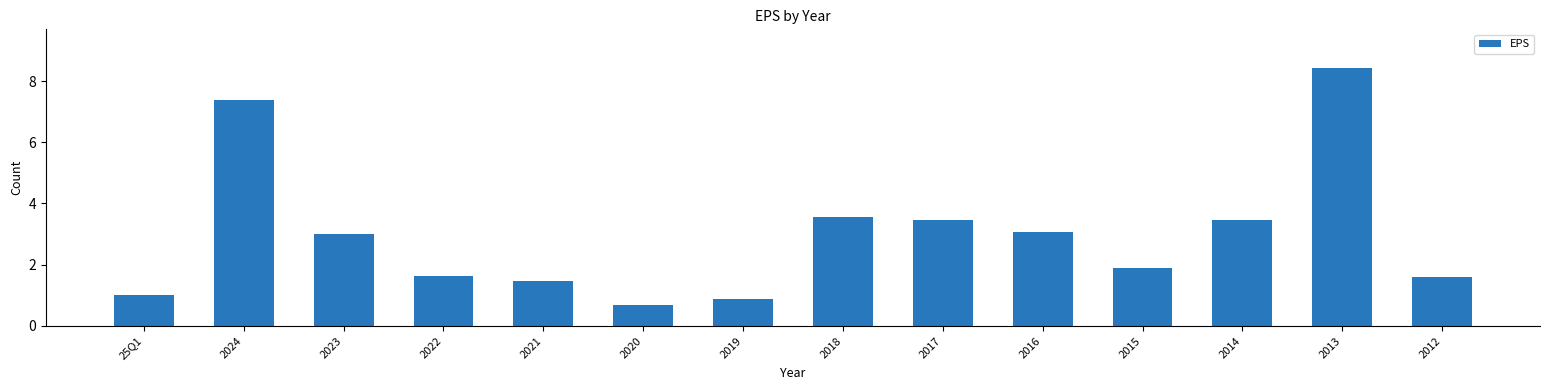

How many distinct data groups are displayed?

1